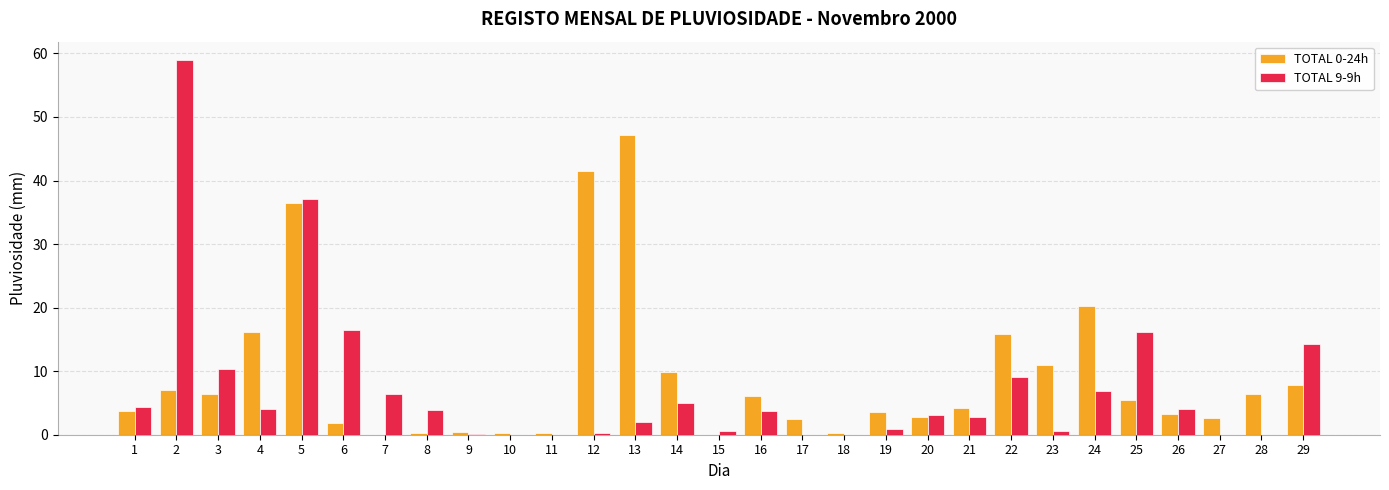

How many data points does each series have?

29